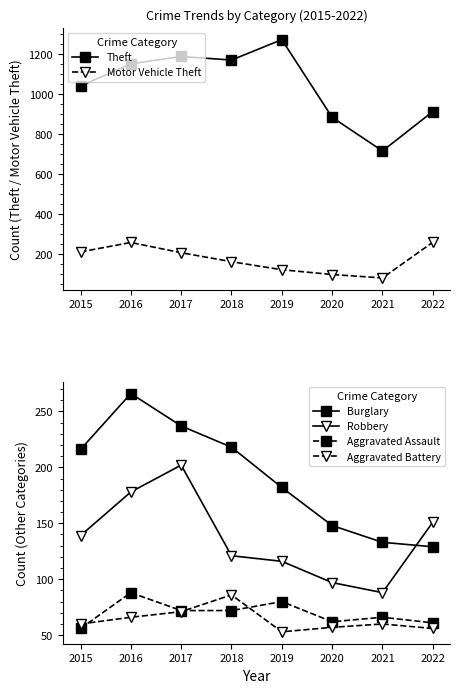

What is the difference between the highest and lowest values at 2018?

1098